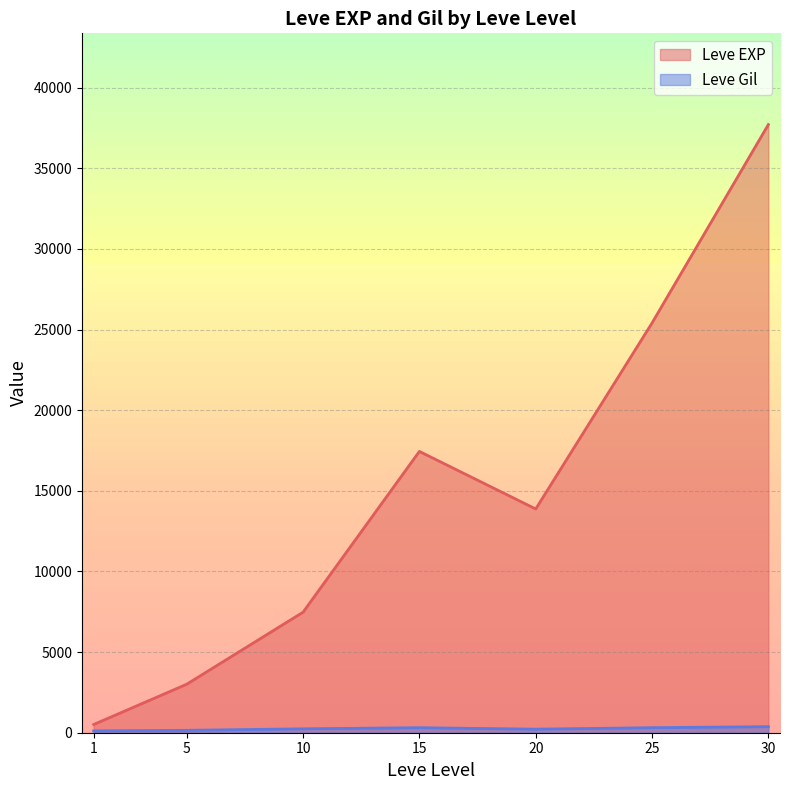

The value of Leve EXP at 25 is 12943.6. True or false?

False